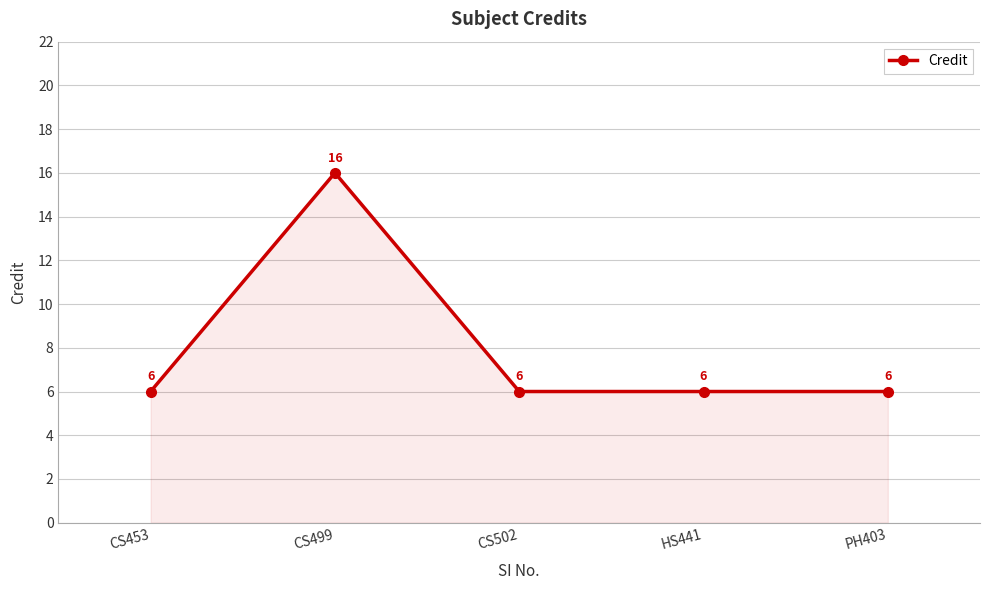

The chart shows a value of 6 at PH403. True or false?

True